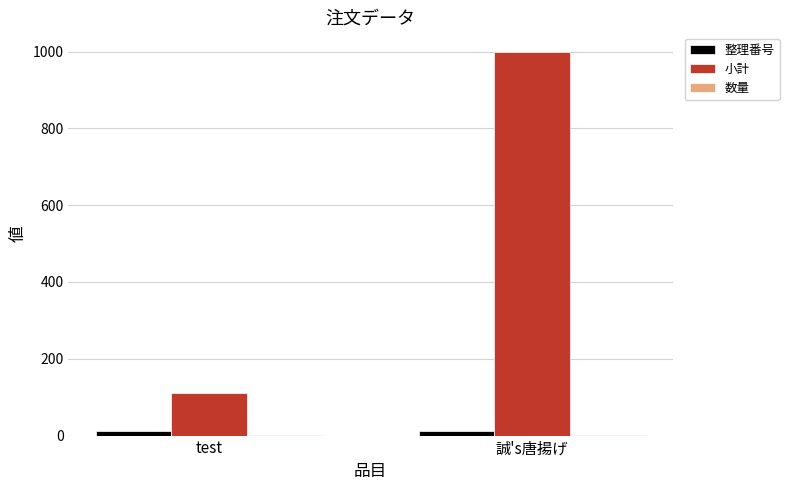

Are the bars horizontal?

No